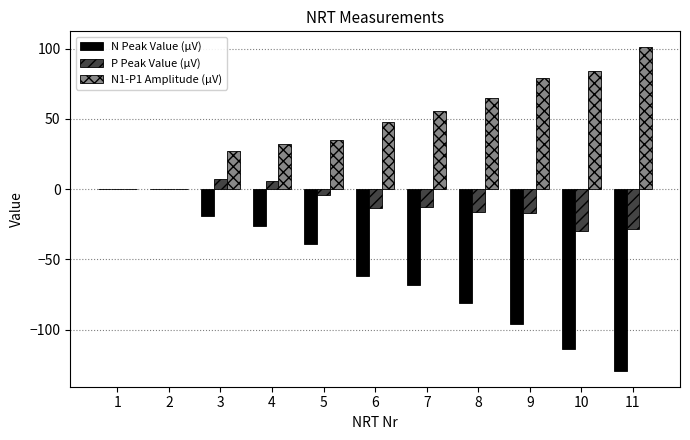

Where is N1-P1 Amplitude (µV) nearest to the value 50?

6